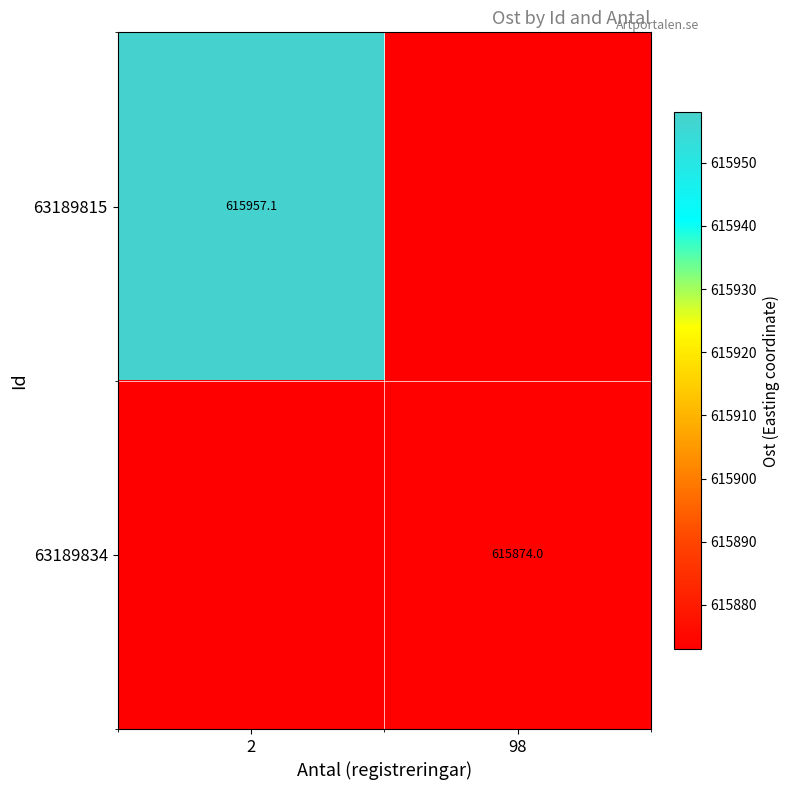

The value of 63189834 at 98 is 615874.0. True or false?

True